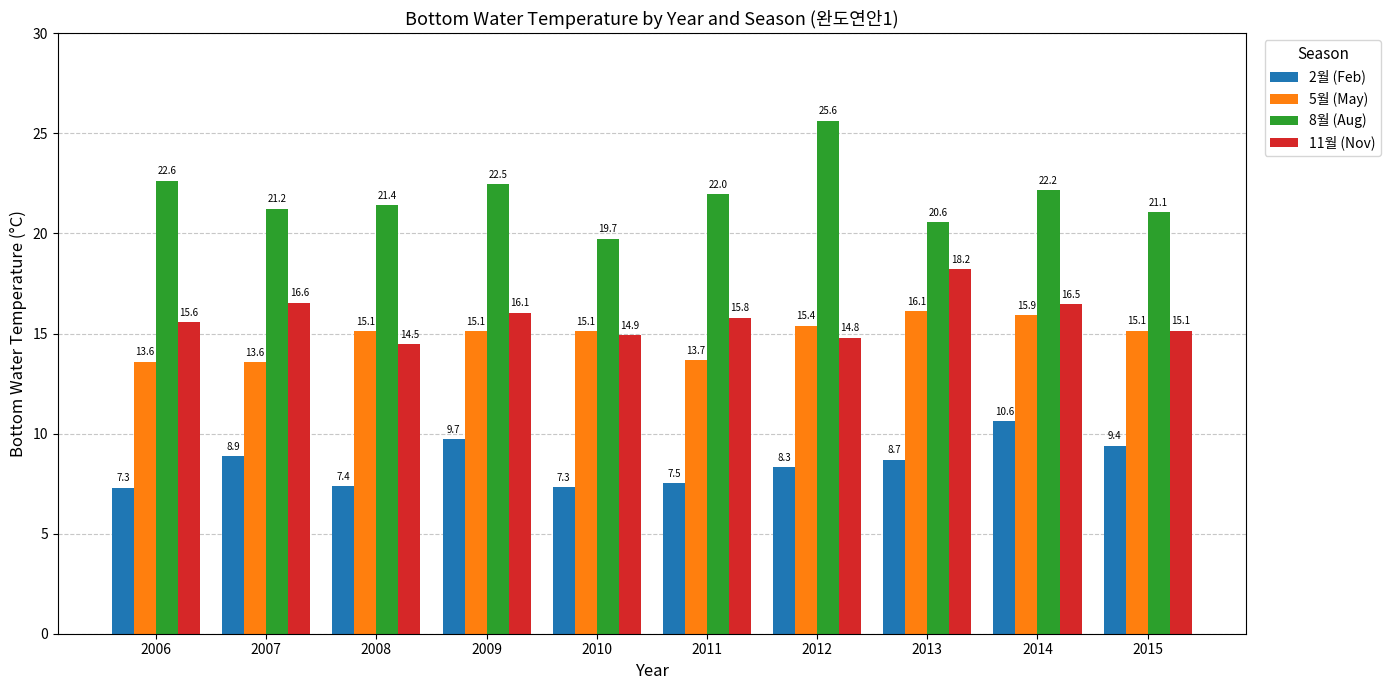

What is the maximum value shown in the chart?

25.6